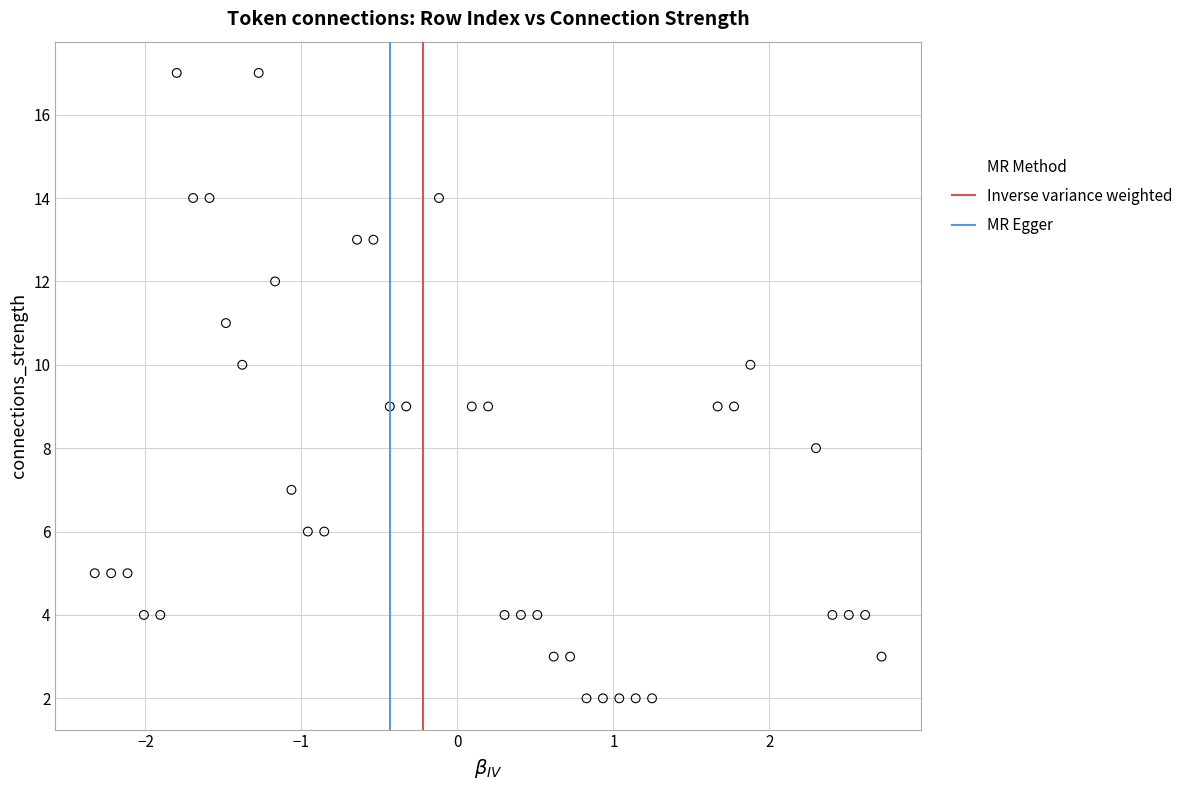

What is the range of Y values (max minus min)?

15